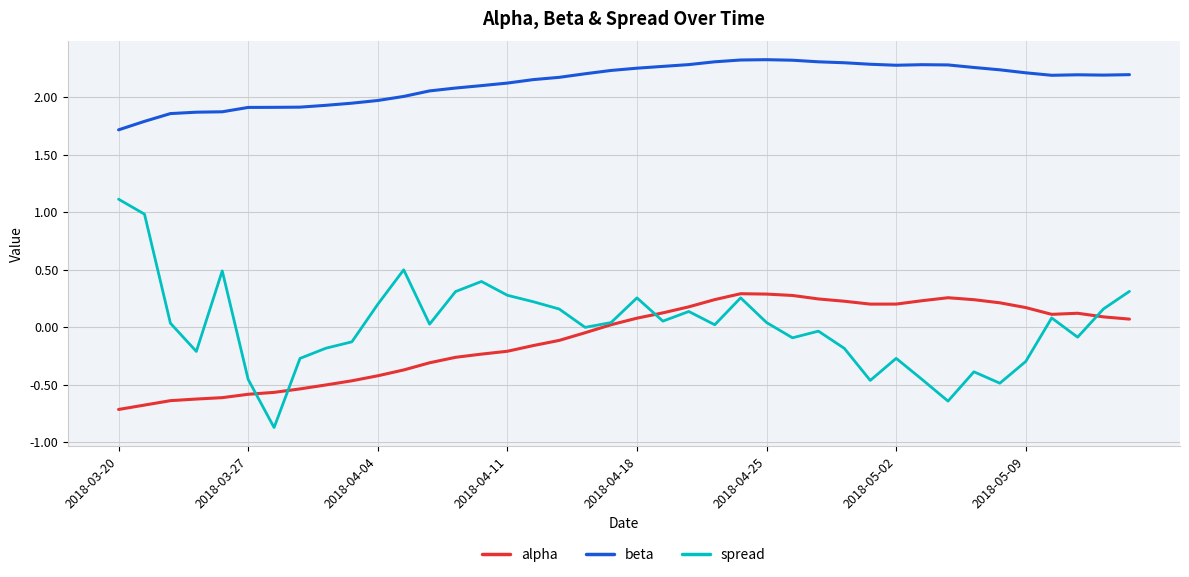

Which series has the widest spread of values?

spread